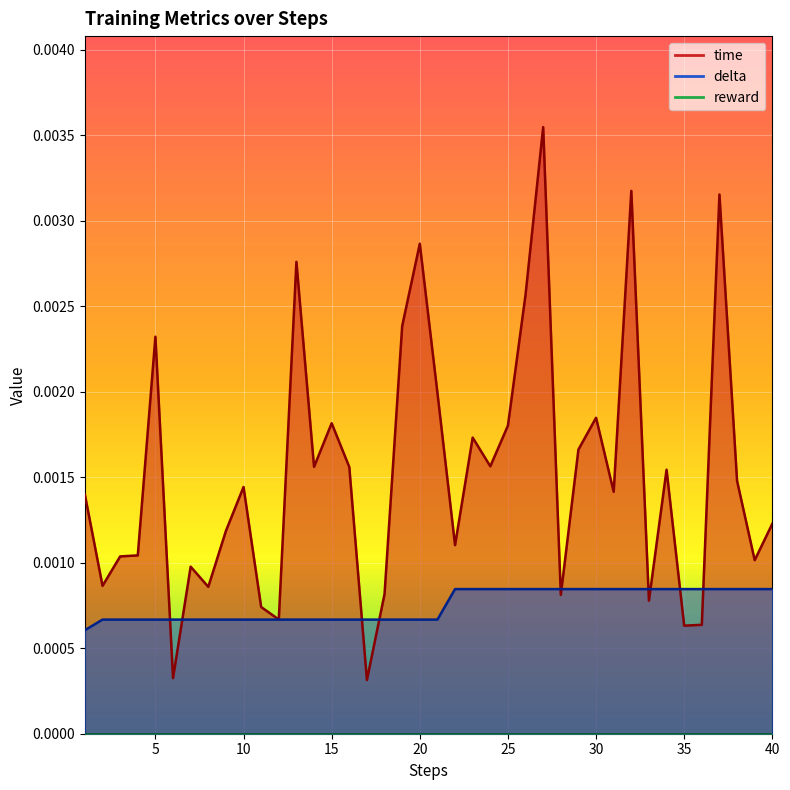

At which category is the sum across all series the highest?

27